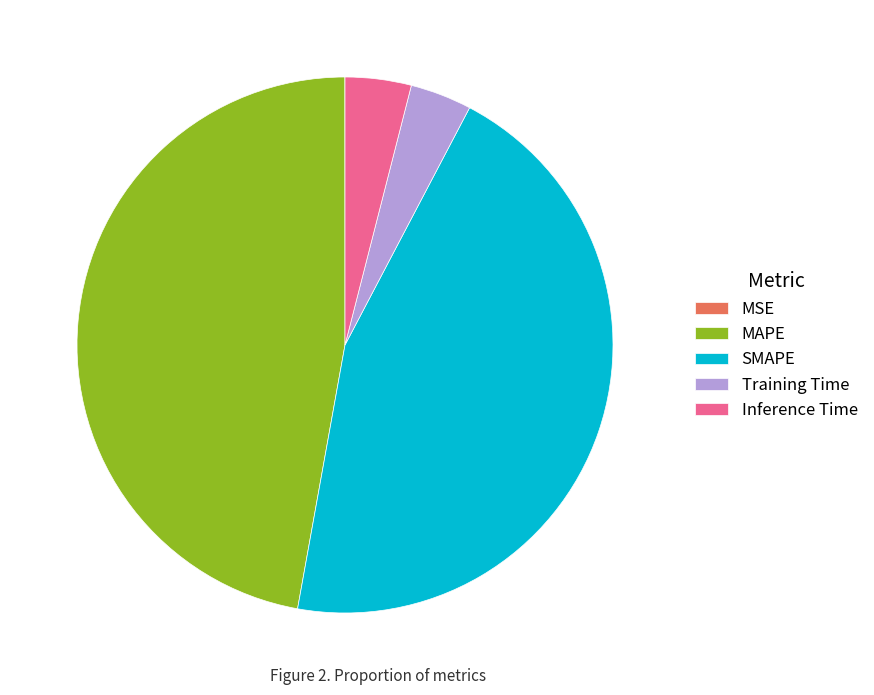

Which has a higher value, MAPE or Training Time?

MAPE